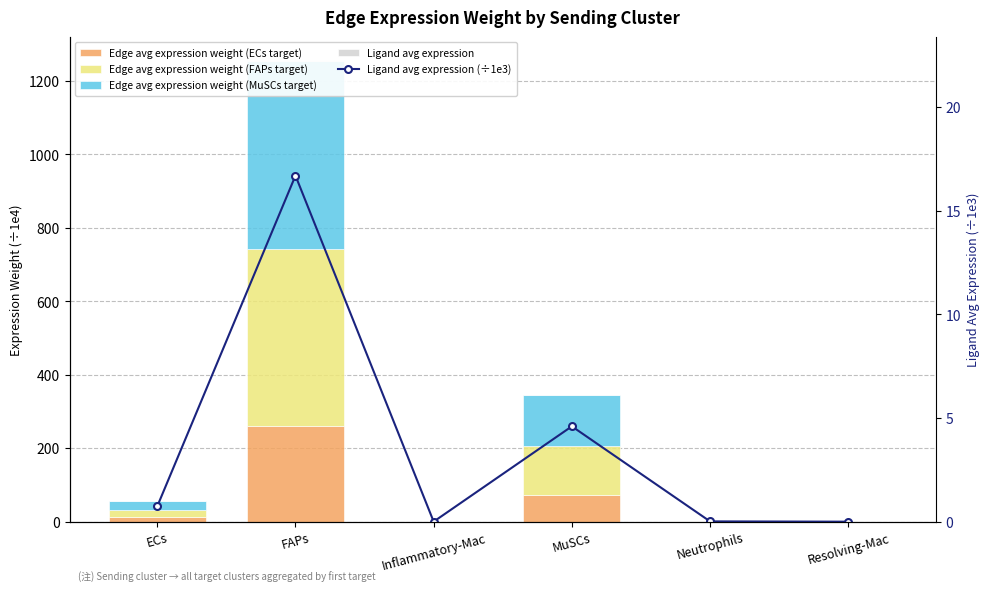

Rank the series at Inflammatory-Mac from highest to lowest value.

Edge avg expression weight (MuSCs target), Edge avg expression weight (FAPs target), Edge avg expression weight (ECs target), Ligand avg expression (÷1e3), Ligand avg expression